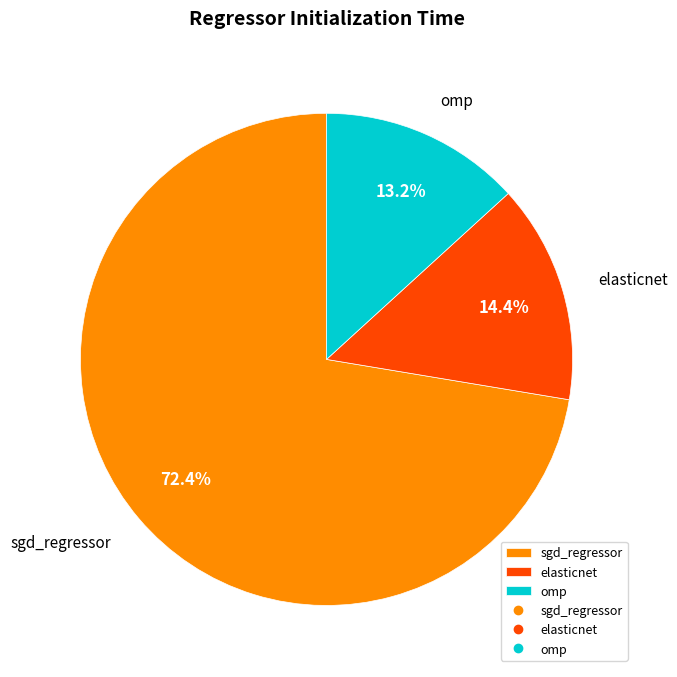

Which category has the biggest portion of the pie?

sgd_regressor